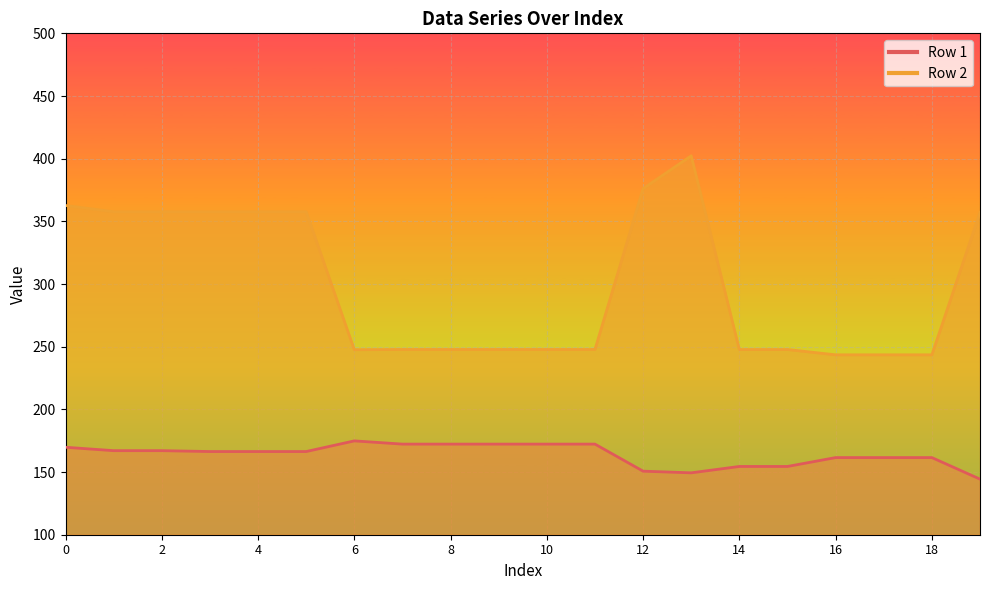

What are all the series names shown in the legend?

Row 1, Row 2